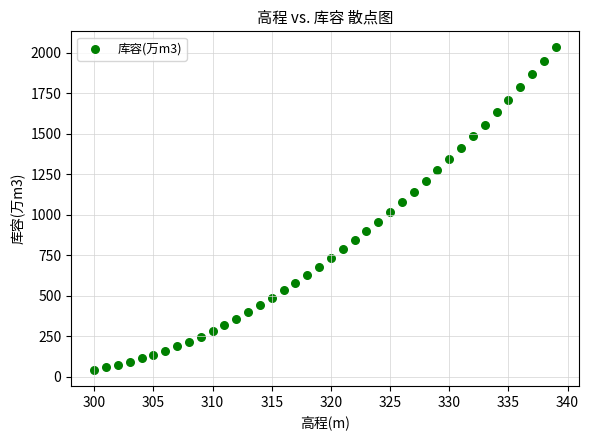

What is the range of X values (max minus min)?

39.0